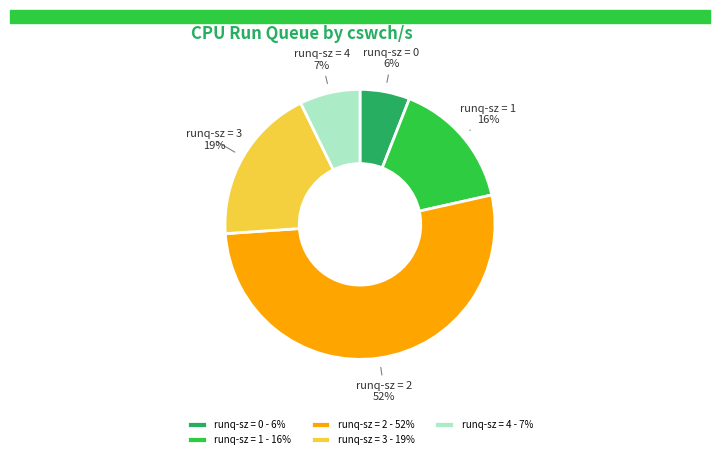

Between runq-sz = 4 and runq-sz = 2, which is larger?

runq-sz = 2